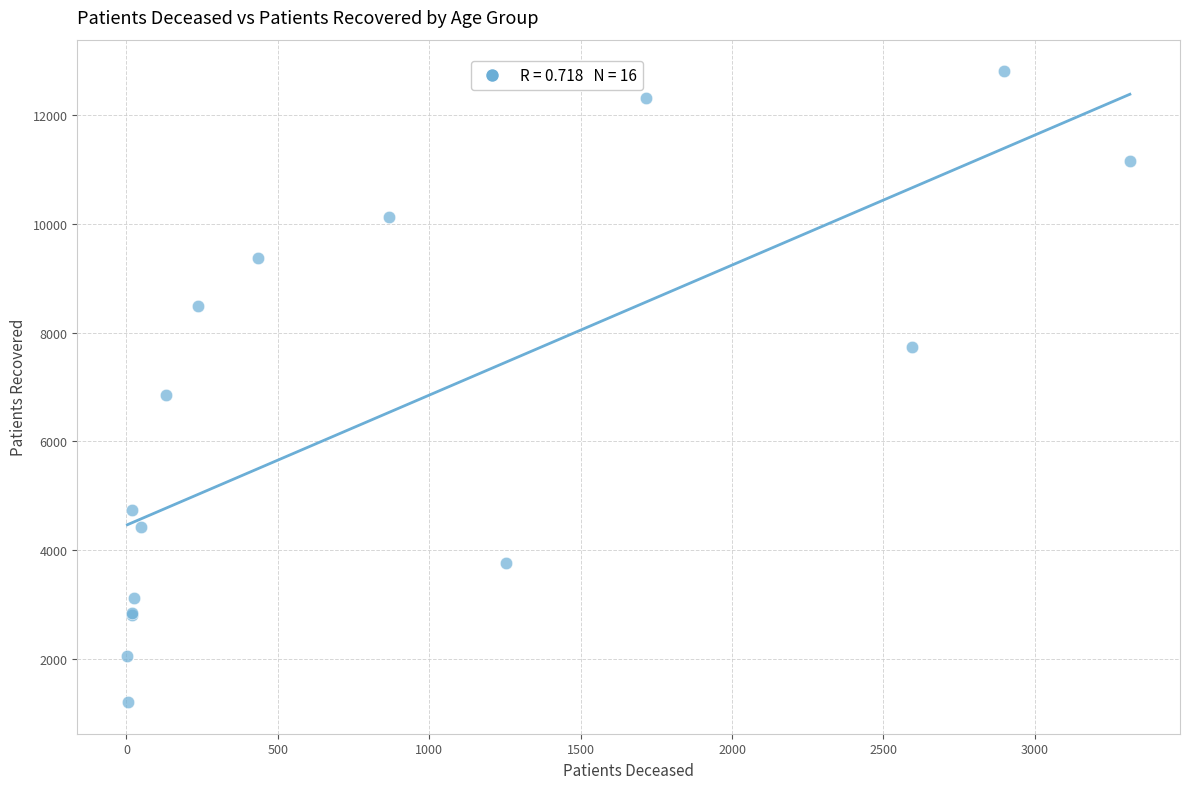

What Y value in the scatter plot is closest to 7007?

6863